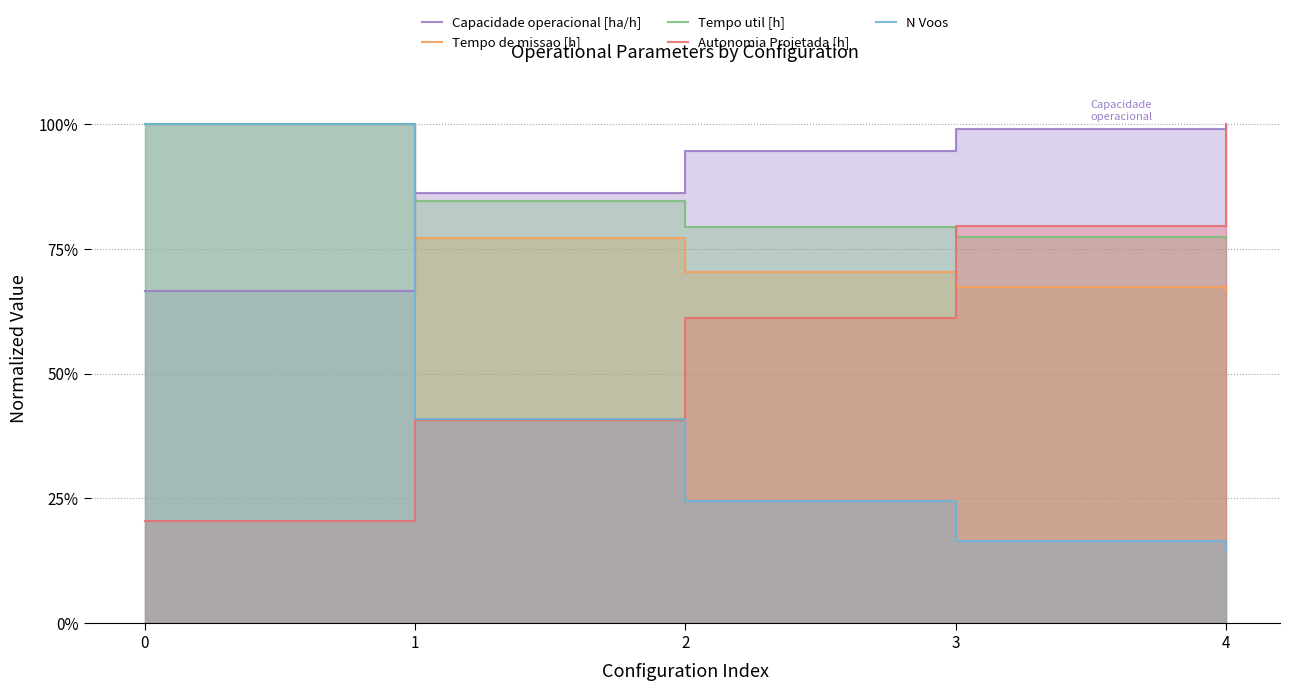

Between which two adjacent categories do Capacidade operacional [ha/h] and N Voos first intersect?

0 and 1